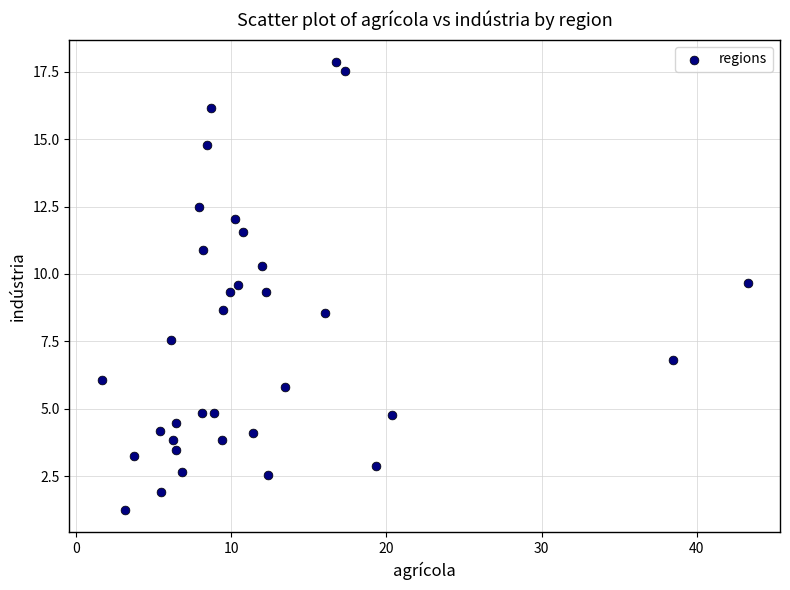

What is the range of Y values (max minus min)?

16.6